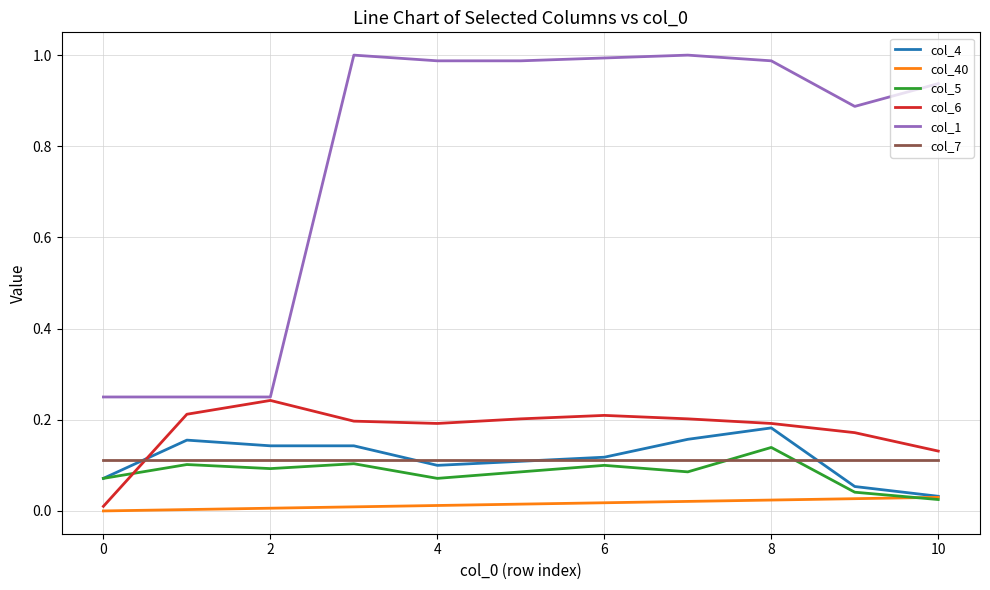

Which series has the largest range (max minus min)?

col_1